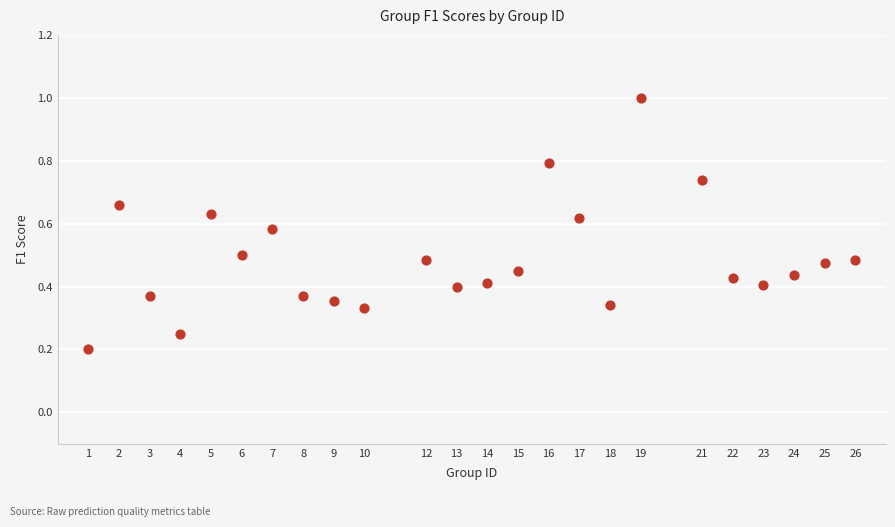

What is the range of X values (max minus min)?

25.0